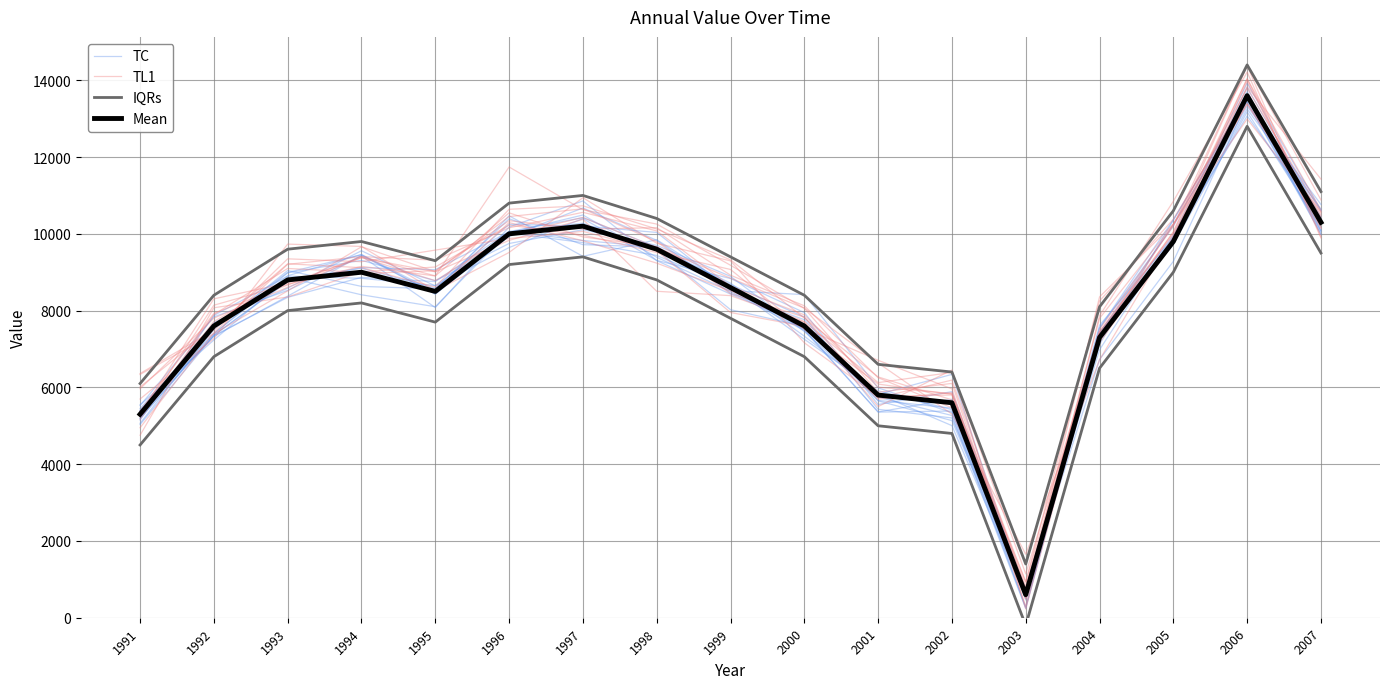

In TL1, how many points are lower than both neighbors (excluding endpoints)?

3